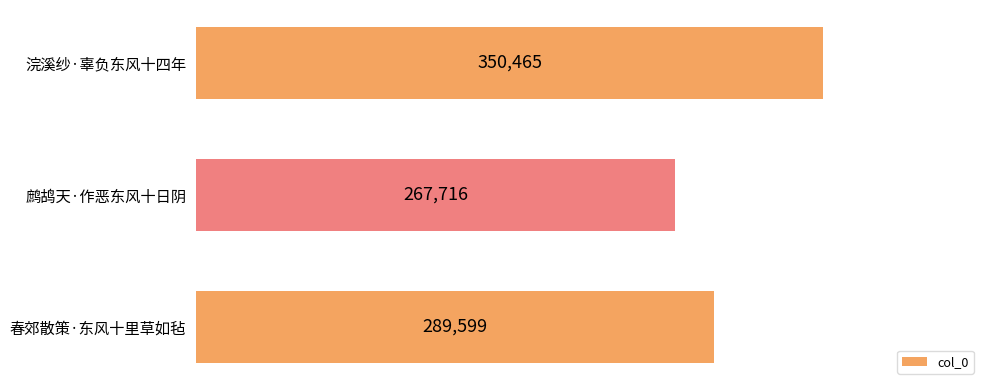

Rank the categories by value from lowest to highest.

鹧鸪天·作恶东风十日阴, 春郊散策·东风十里草如毡, 浣溪纱·辜负东风十四年